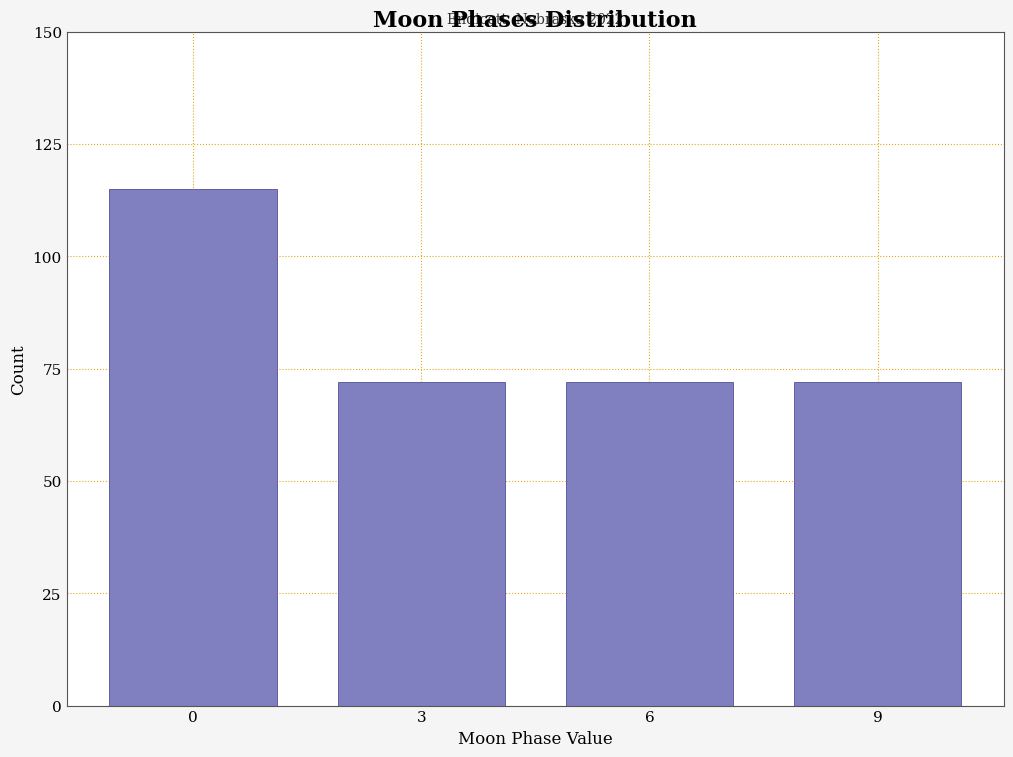

Reading right to left, extract all data points from this chart.

9=72	6=72	3=72	0=115